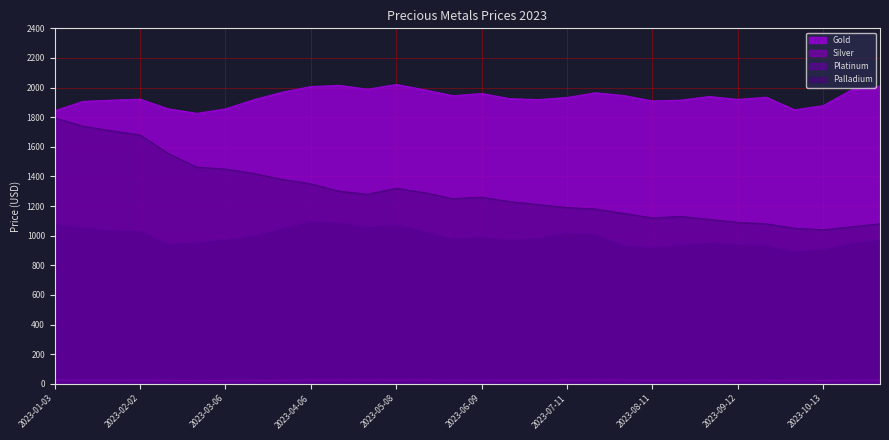

True or false: Palladium and Silver intersect in this chart.

False